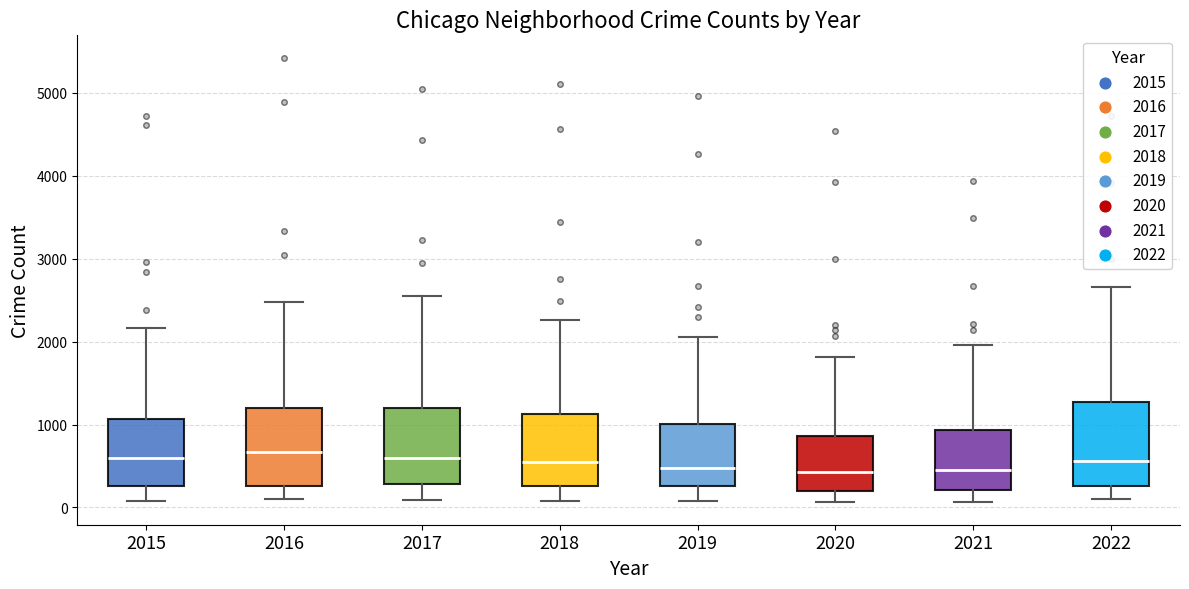

Reading left to right, read every box against the y-axis: the position of its median line, the range the box covers, and the ends of its whiskers. The values are not printed on the chart, so give them approximately, as read against the axis.

2015: median 600, box 300 to 1100, whiskers 100 to 2200
2016: median 700, box 300 to 1200, whiskers 100 to 2500
2017: median 600, box 300 to 1200, whiskers 100 to 2500
2018: median 600, box 300 to 1100, whiskers 100 to 2300
2019: median 500, box 300 to 1000, whiskers 100 to 2100
2020: median 400, box 200 to 900, whiskers 100 to 1800
2021: median 500, box 200 to 900, whiskers 100 to 2000
2022: median 600, box 300 to 1300, whiskers 100 to 2700